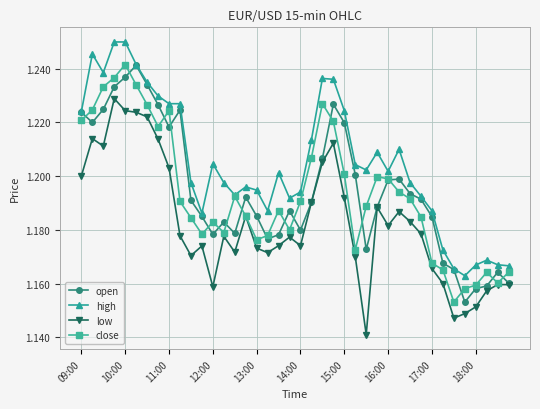

Which series has the largest total across all categories?

high